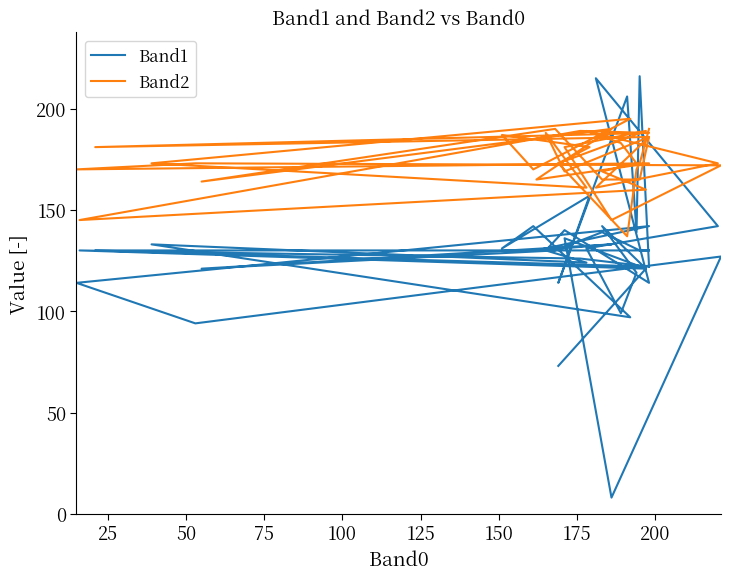

True or false: Band1 has more than 0 points higher than both neighbors.

True